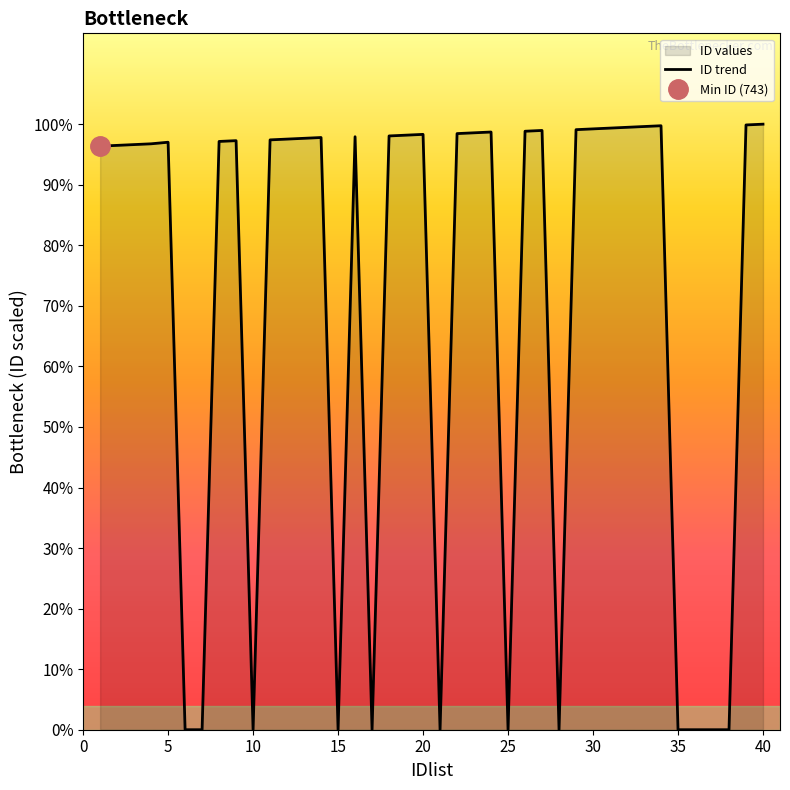

How many interior local valleys (lower than both neighbors) does the data have?

6